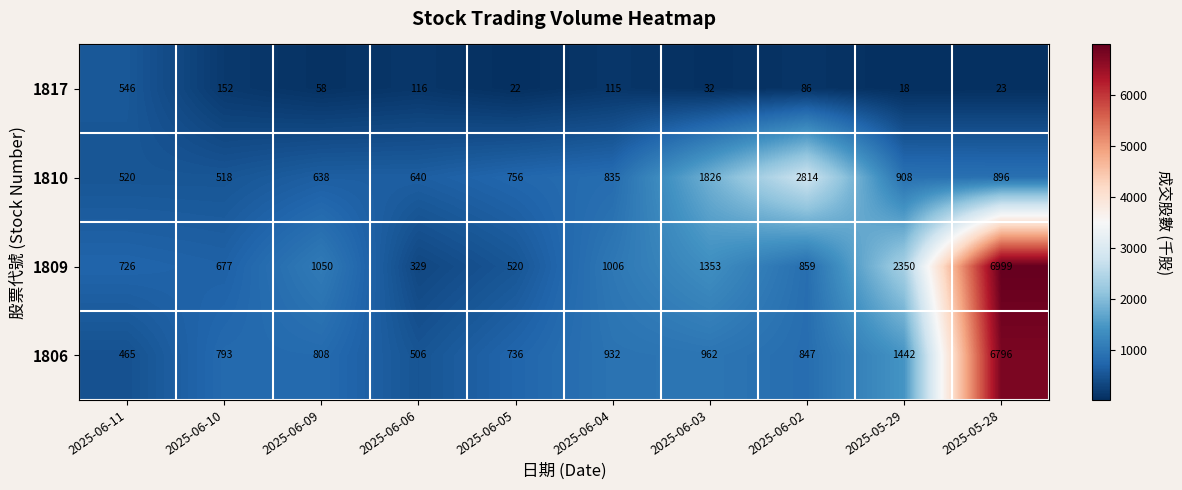

What is the maximum value shown in the chart?

6999